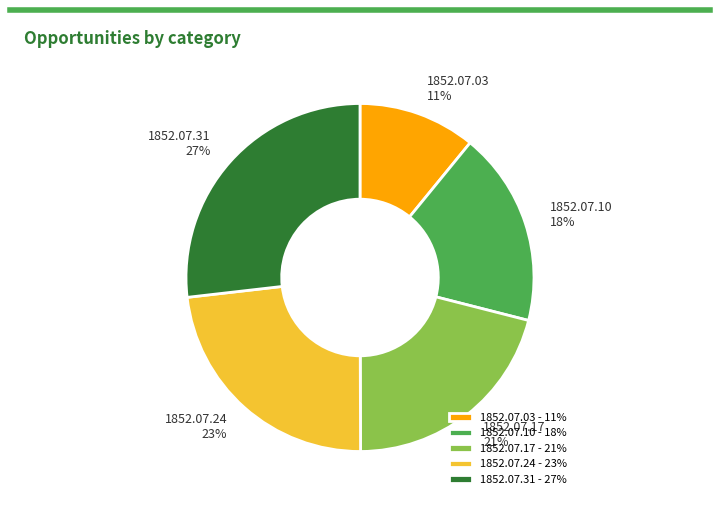

Is 1852.07.24 the majority of the pie?

No